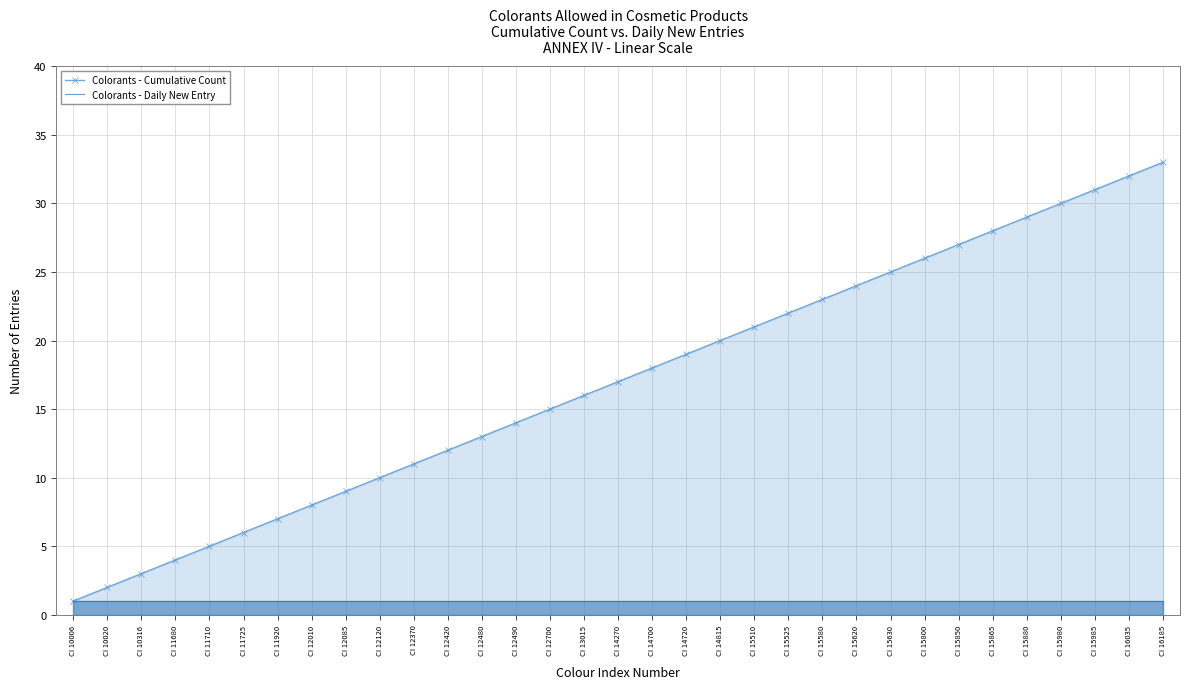

Rank the series by their average value, from lowest to highest.

Colorants - Daily New Entry, Colorants - Cumulative Count